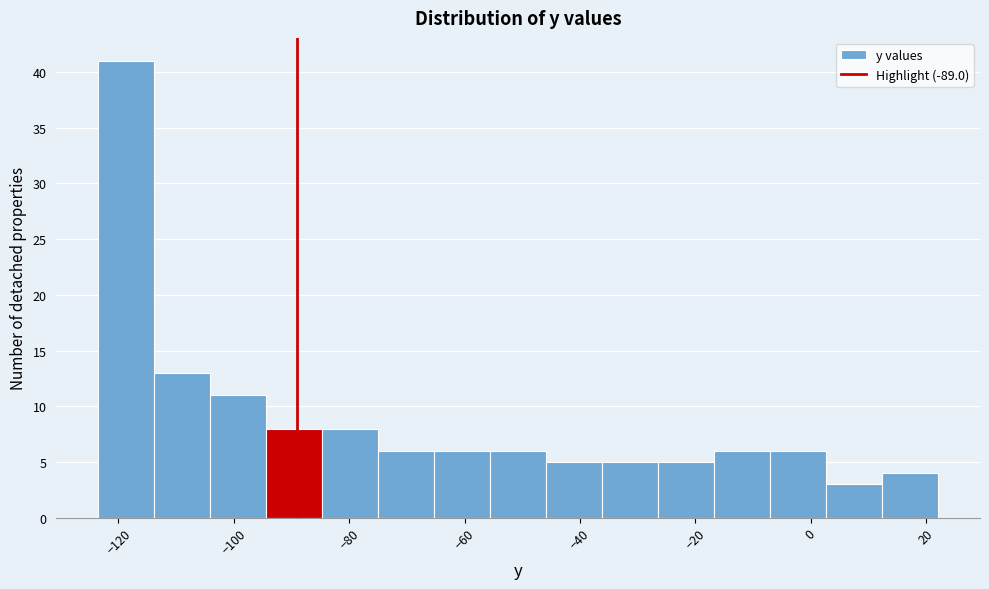

How tall is the bar that spans -114 to -104 on the x-axis? Neither the bar edges nor the heights are printed on the chart, so give them approximately, as read against the axes.

13